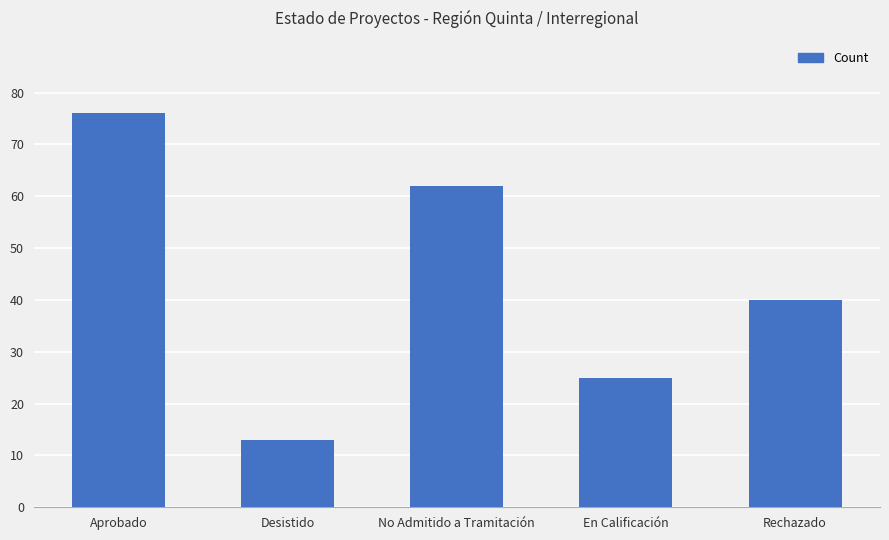

How many data points are less than 40?

2